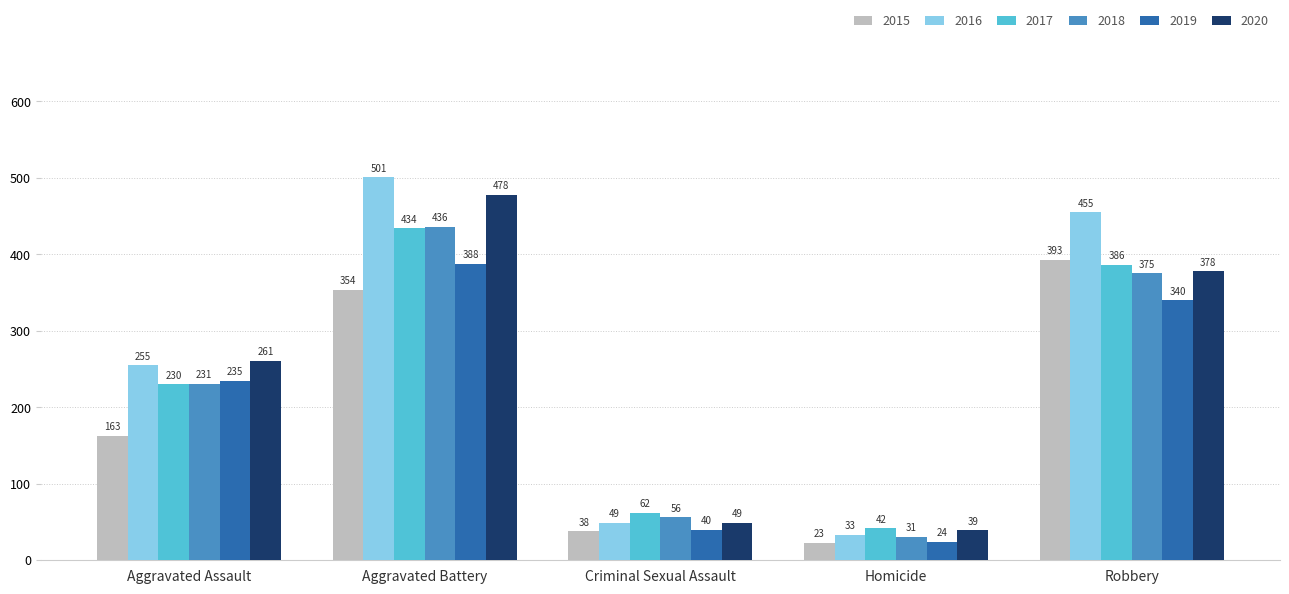

How many bars are there in total?

30